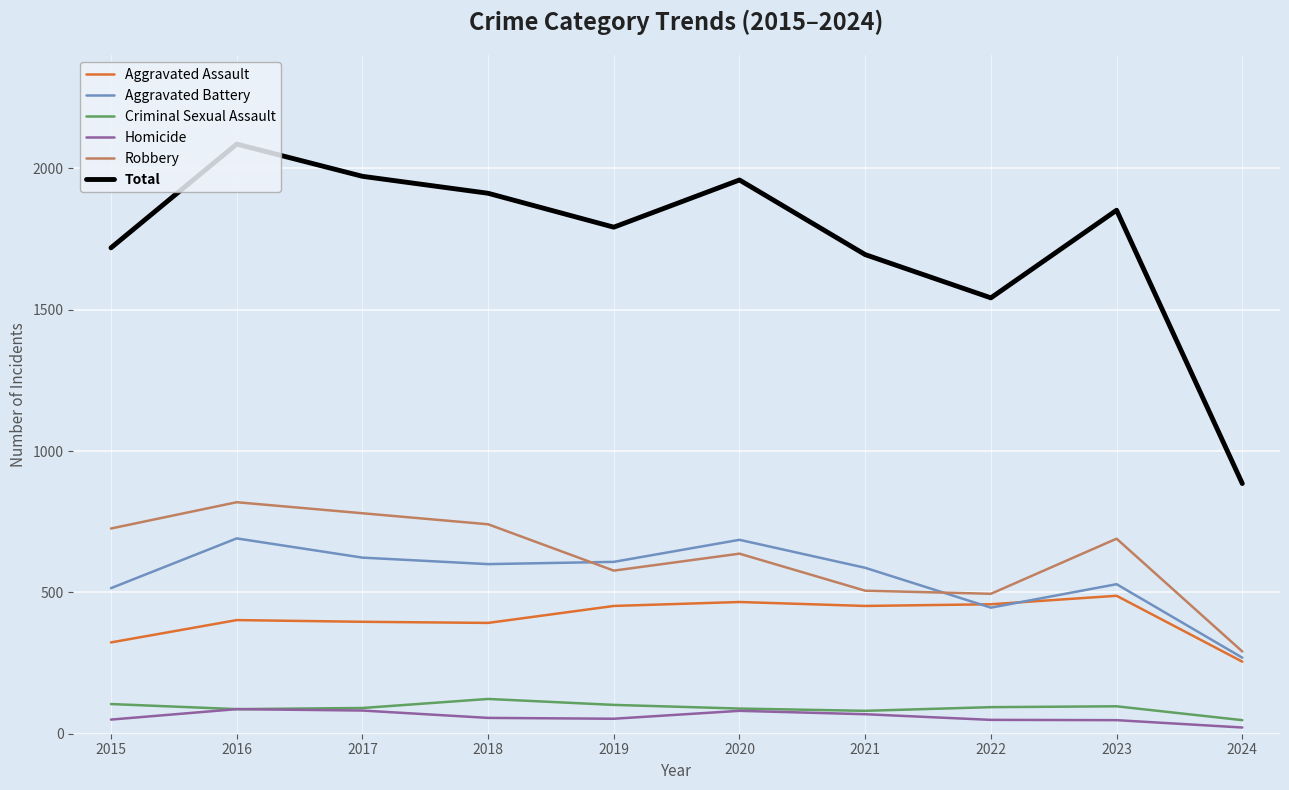

Is it true that Aggravated Assault equals 701 at 2020?

False